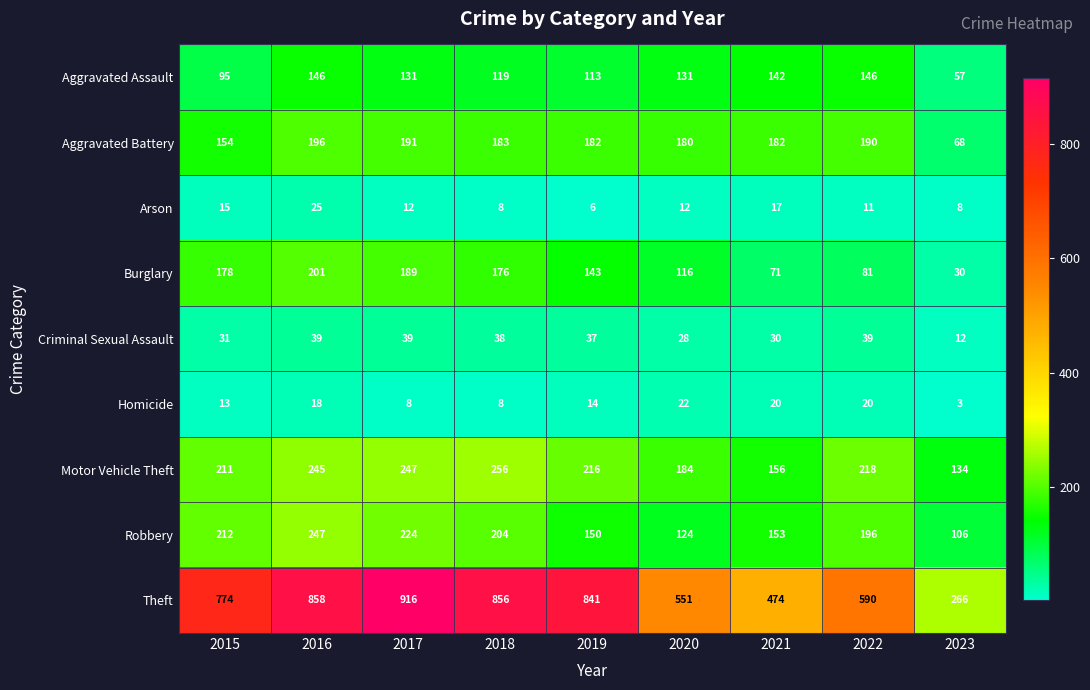

Which series has the largest range (max minus min)?

Theft